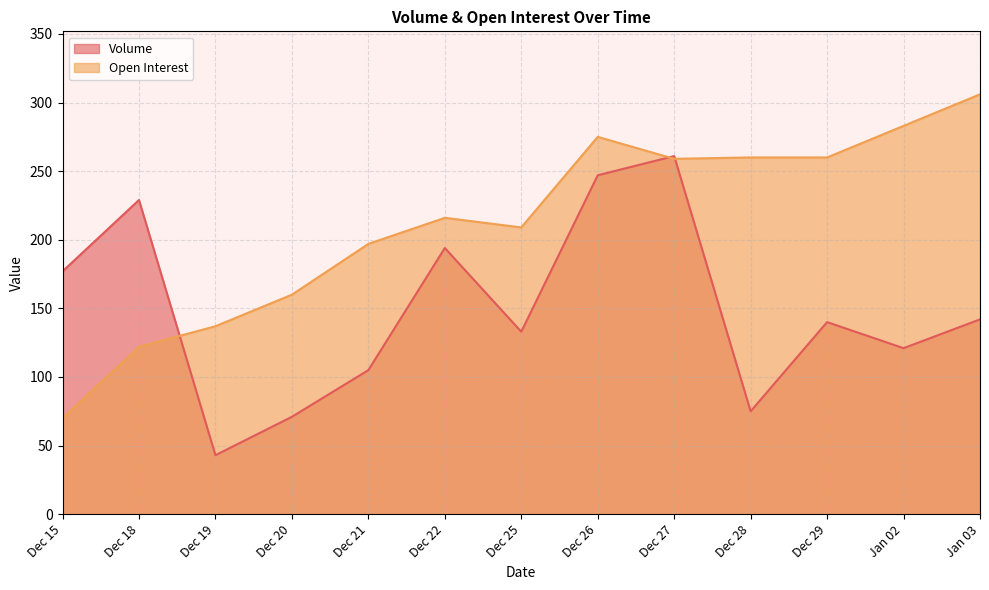

Which series has the largest total across all categories?

Open Interest